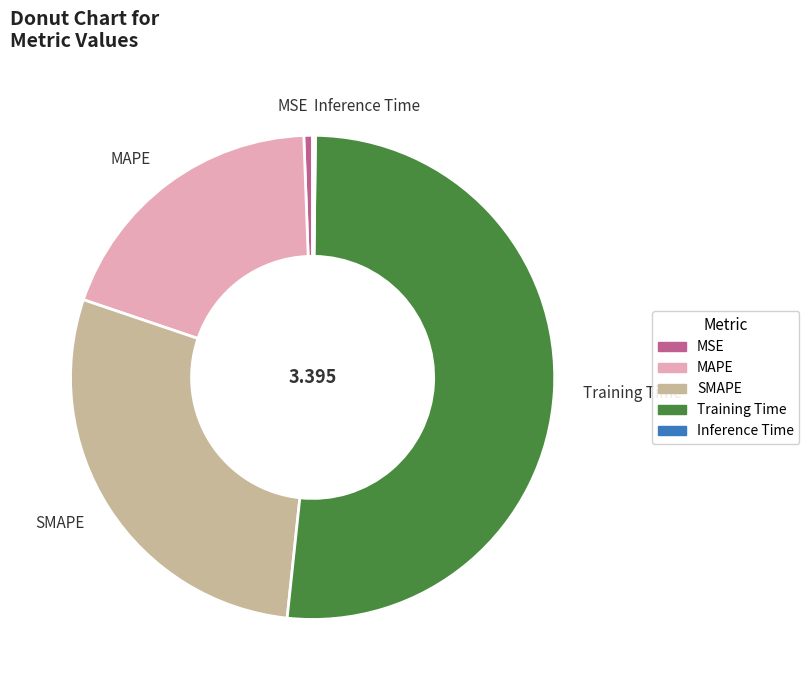

Does SMAPE account for over 50% of the chart?

No